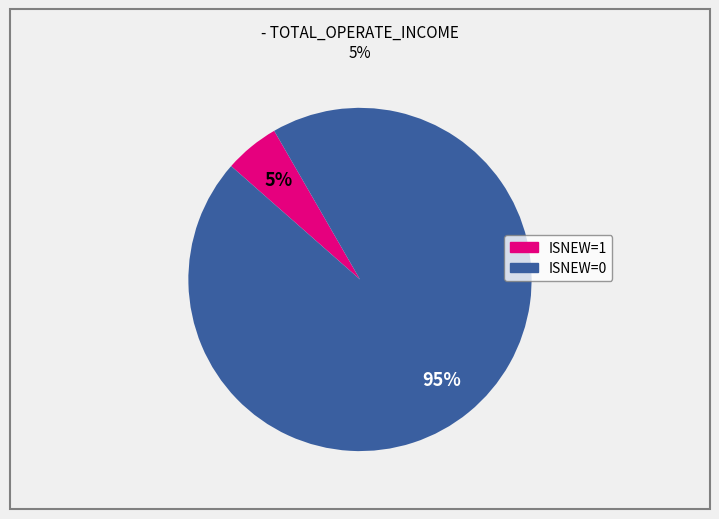

Between ISNEW=1 and ISNEW=0, which is larger?

ISNEW=0